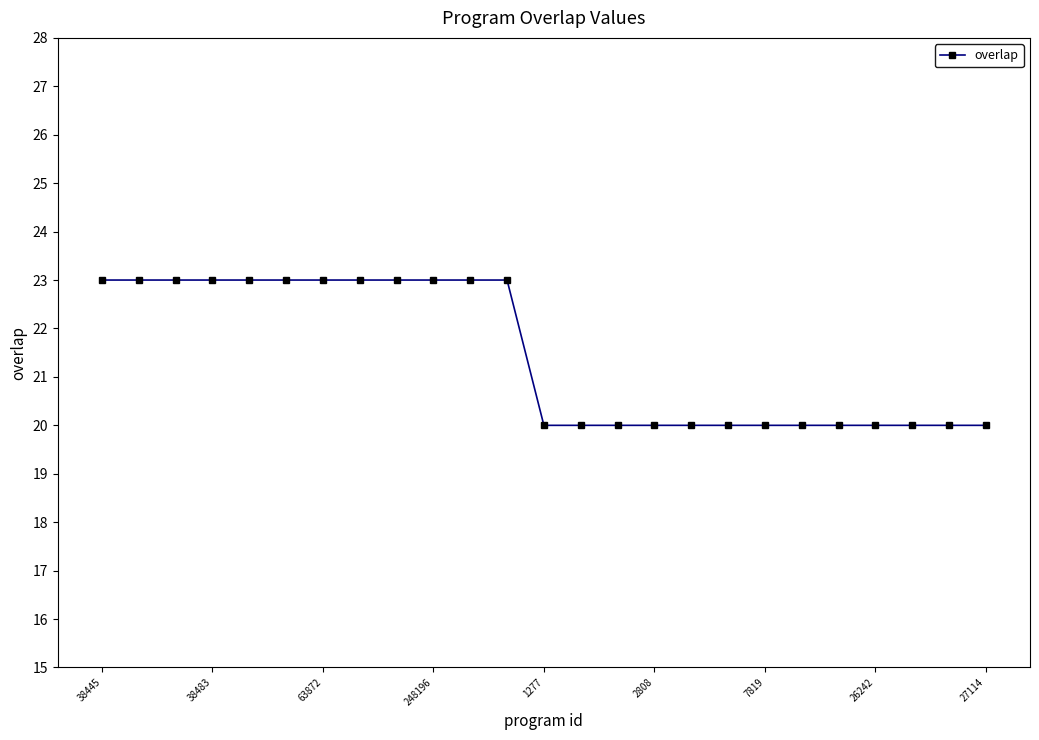

What is the greatest value displayed?

23